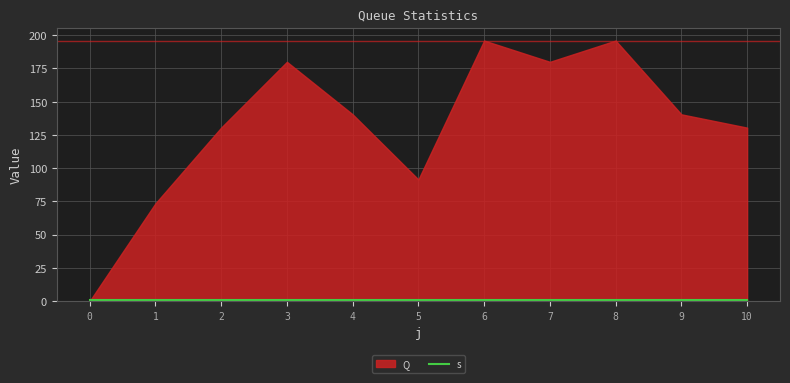

How many lines are shown in the chart?

2